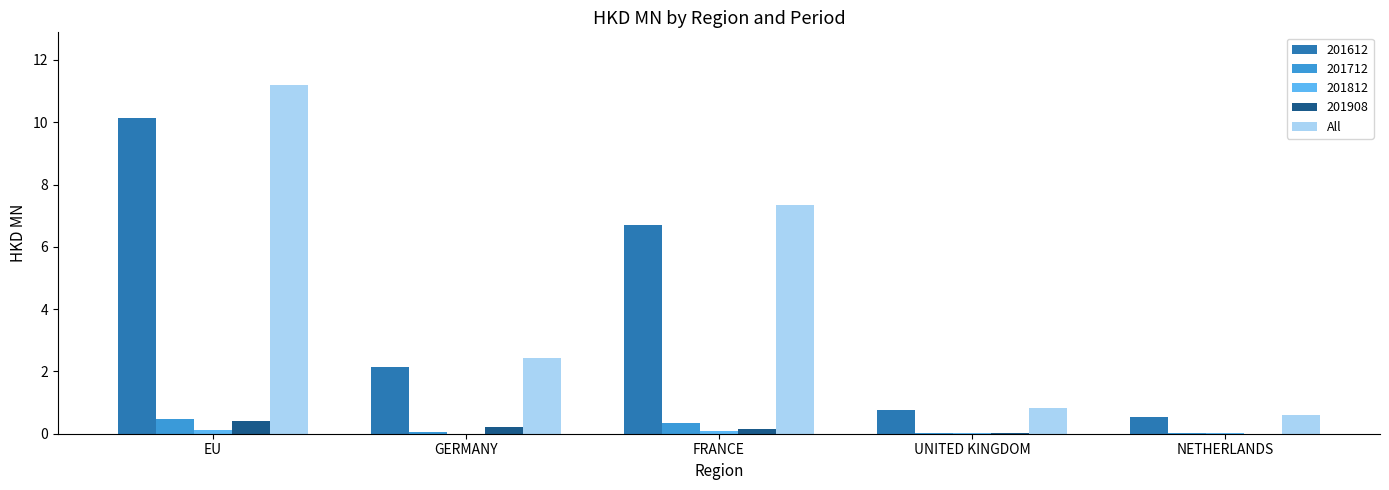

At which category is the sum across all series the highest?

EU